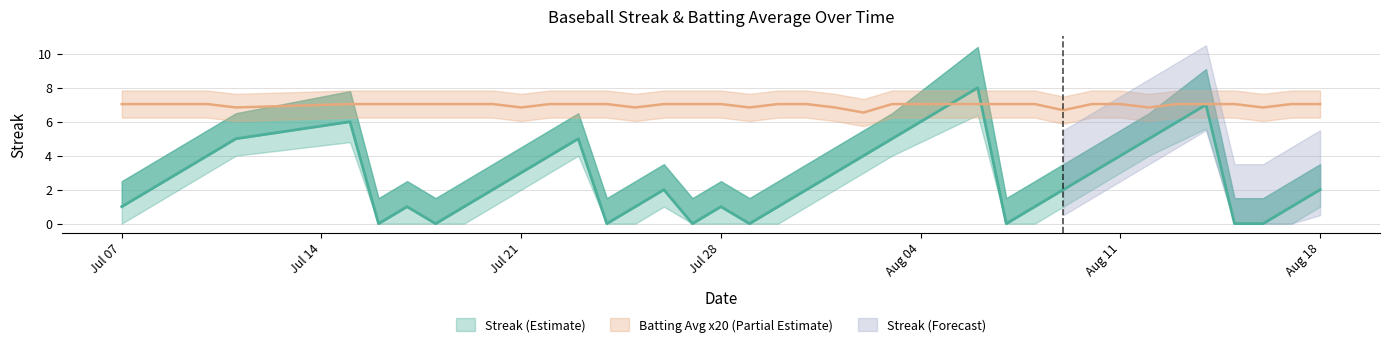

How many lines are shown in the chart?

2